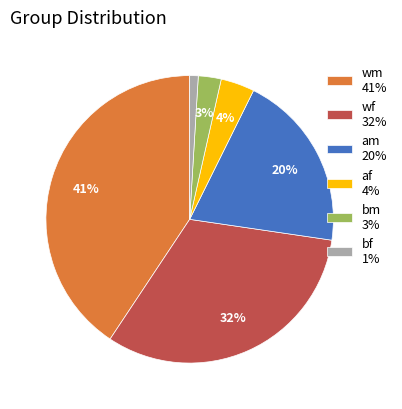

What percentage is the wm 41% slice, to the nearest percent?

41%